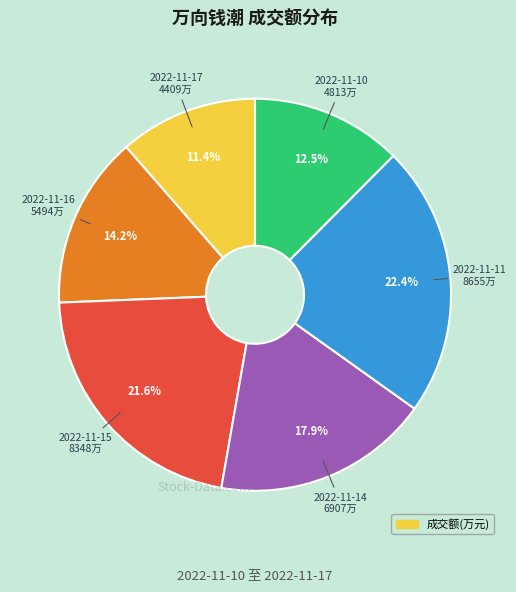

Is there a majority slice in this chart?

No